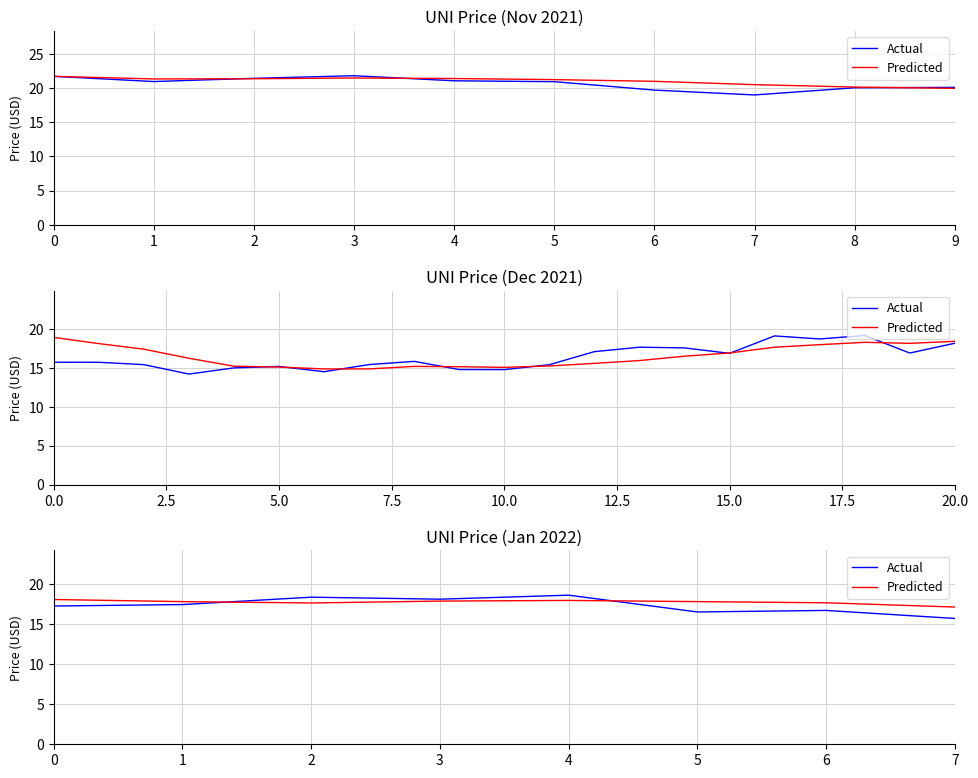

Which series has the widest spread of values?

Actual